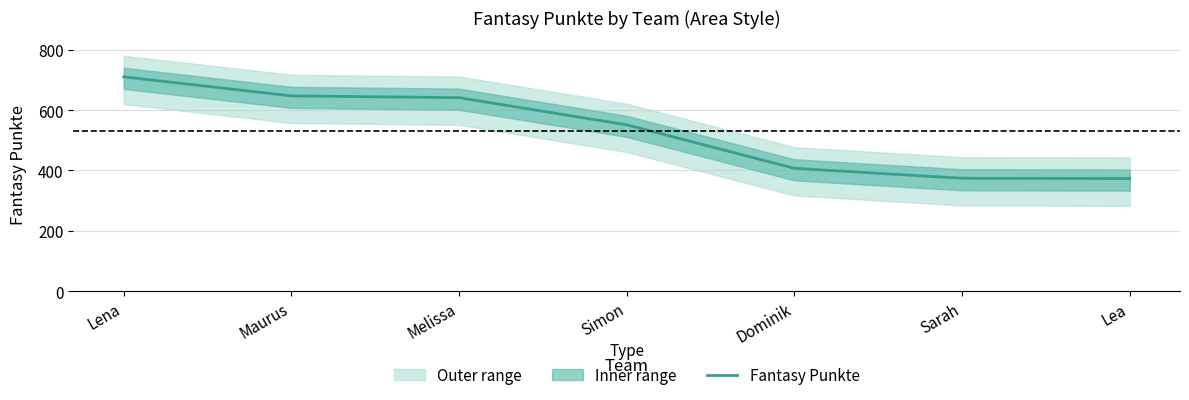

Read the value at Melissa, to the nearest 5.

640